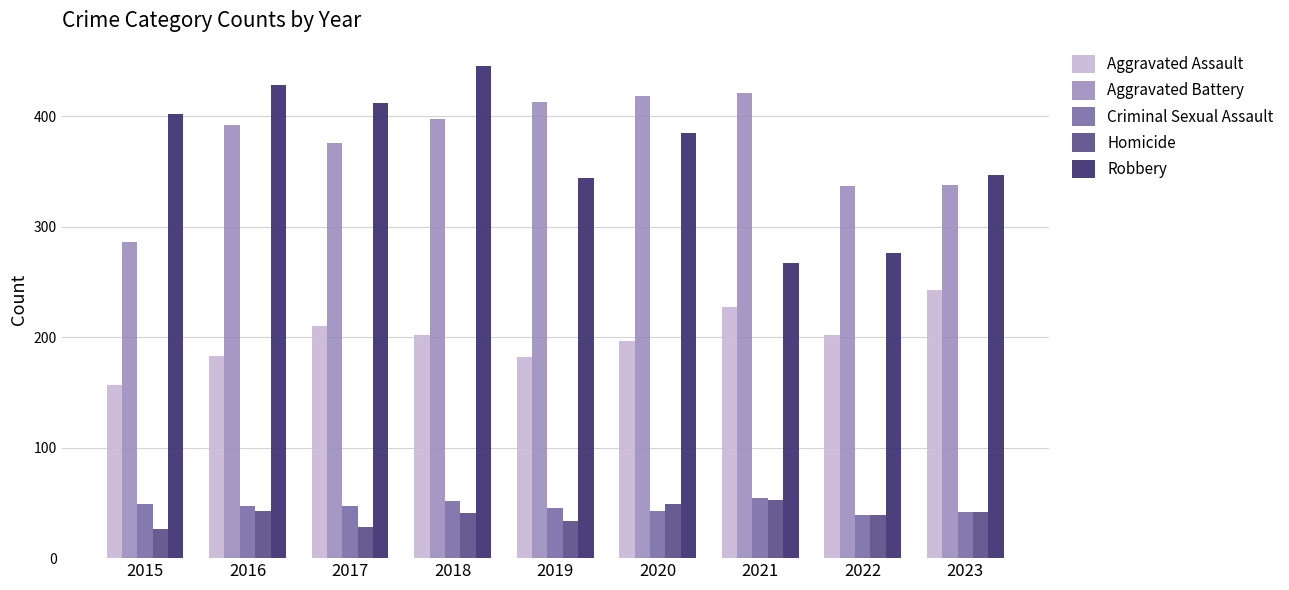

Which series changed the most between 2021 and 2022?

Aggravated Battery